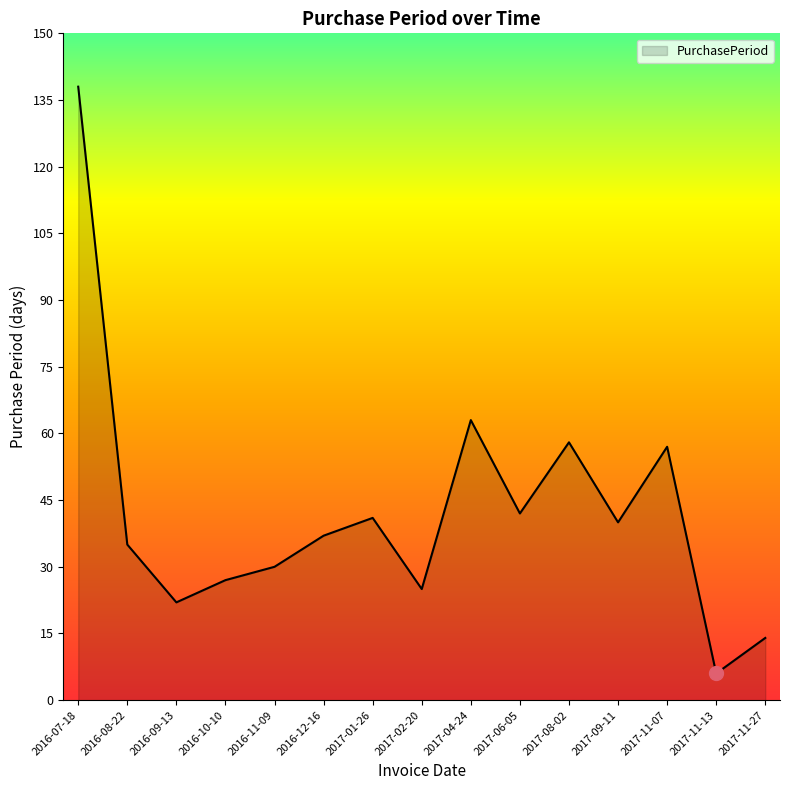

True or false: the data has more than 1 interior local peaks.

True